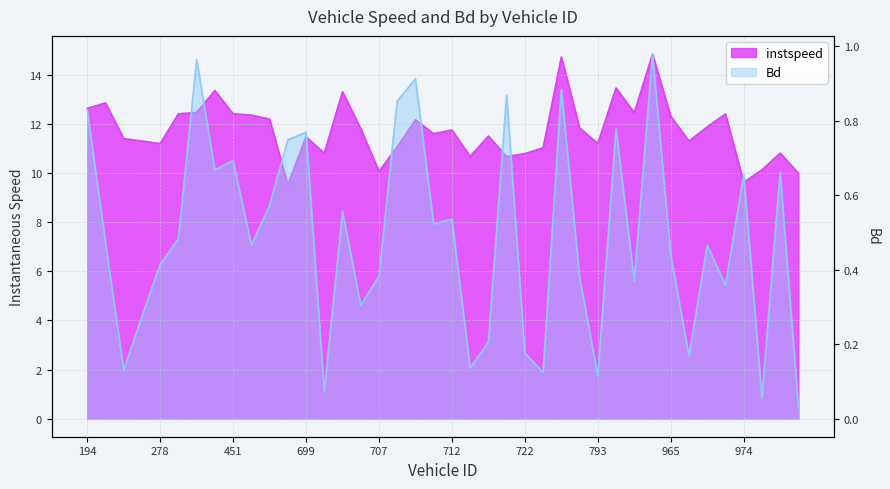

Reading right to left, transcribe all the data shown in this chart.

instspeed: 10.0	10.8	10.1	9.6	12.4	11.9	11.3	12.3	14.9	12.5	13.5	11.2	11.9	14.8	11.0	10.8	10.7	11.5	10.7	11.8	11.6	12.2	11.1	10.1	11.8	13.3	10.8	11.5	9.5	12.2	12.4	12.4	13.4	12.5	12.4	11.2	11.3	11.4	12.9	12.7
Bd: 0.0	0.7	0.1	0.7	0.4	0.5	0.2	0.4	1.0	0.4	0.8	0.1	0.4	0.9	0.1	0.2	0.9	0.2	0.1	0.5	0.5	0.9	0.9	0.4	0.3	0.6	0.1	0.8	0.7	0.6	0.5	0.7	0.7	1.0	0.5	0.4	0.3	0.1	0.5	0.8